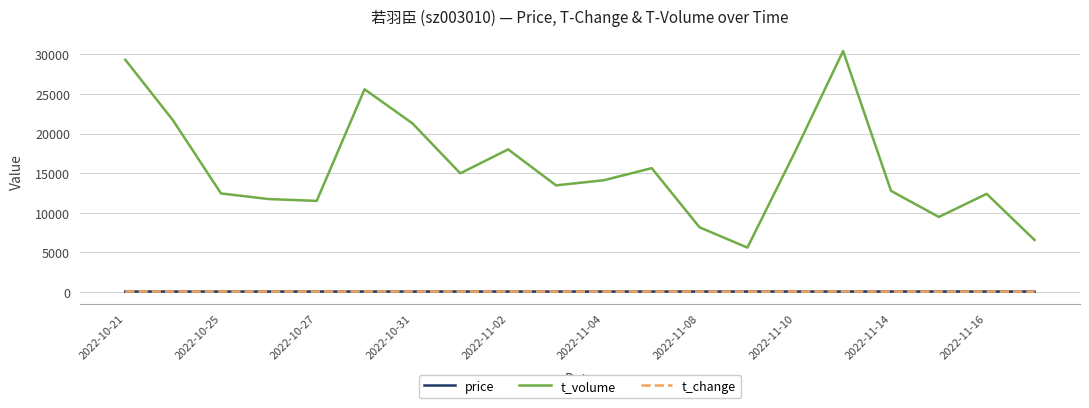

True or false: t_volume and t_change cross at least once.

False